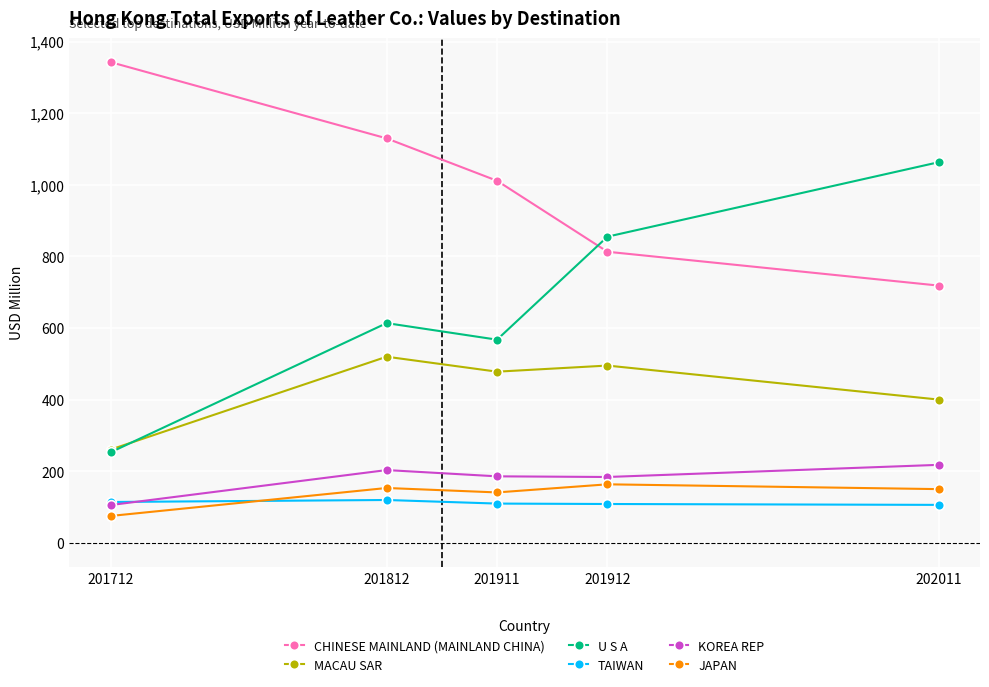

What is the greatest value displayed?

1342.4